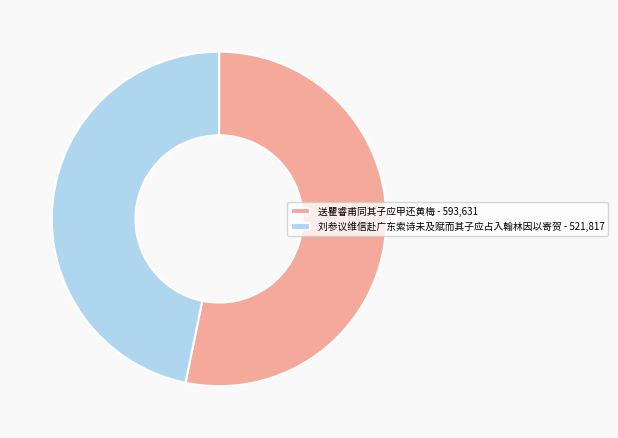

Which has a higher value, 刘参议维信赴广东索诗未及赋而其子应占入翰林因以寄贺 or 送瞿睿甫同其子应甲还黄梅?

送瞿睿甫同其子应甲还黄梅